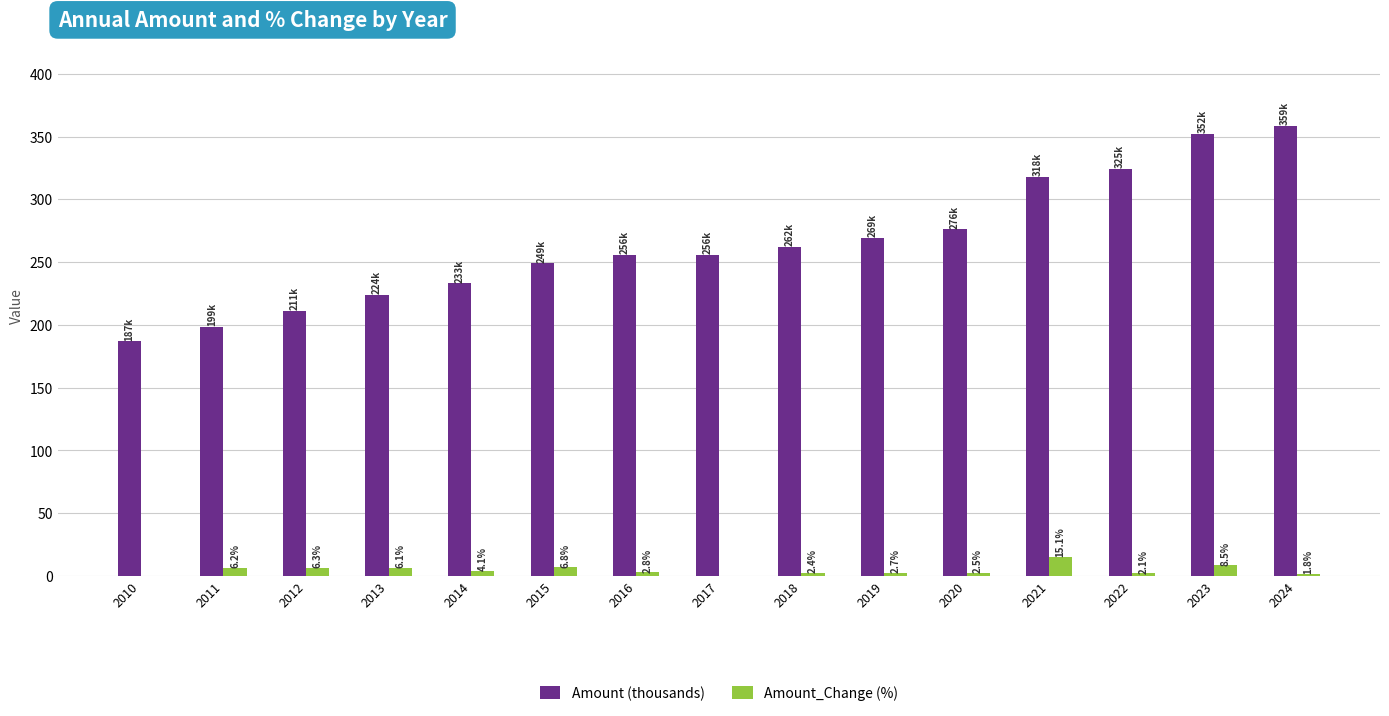

What is the maximum value for Amount (thousands)?

358.6